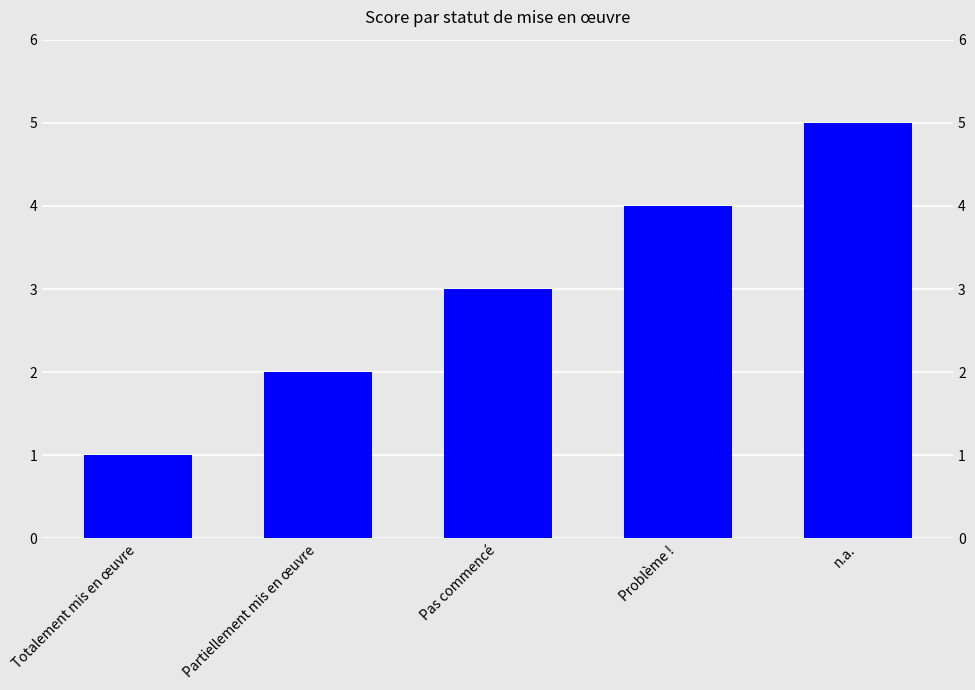

How many data points are less than 3?

2